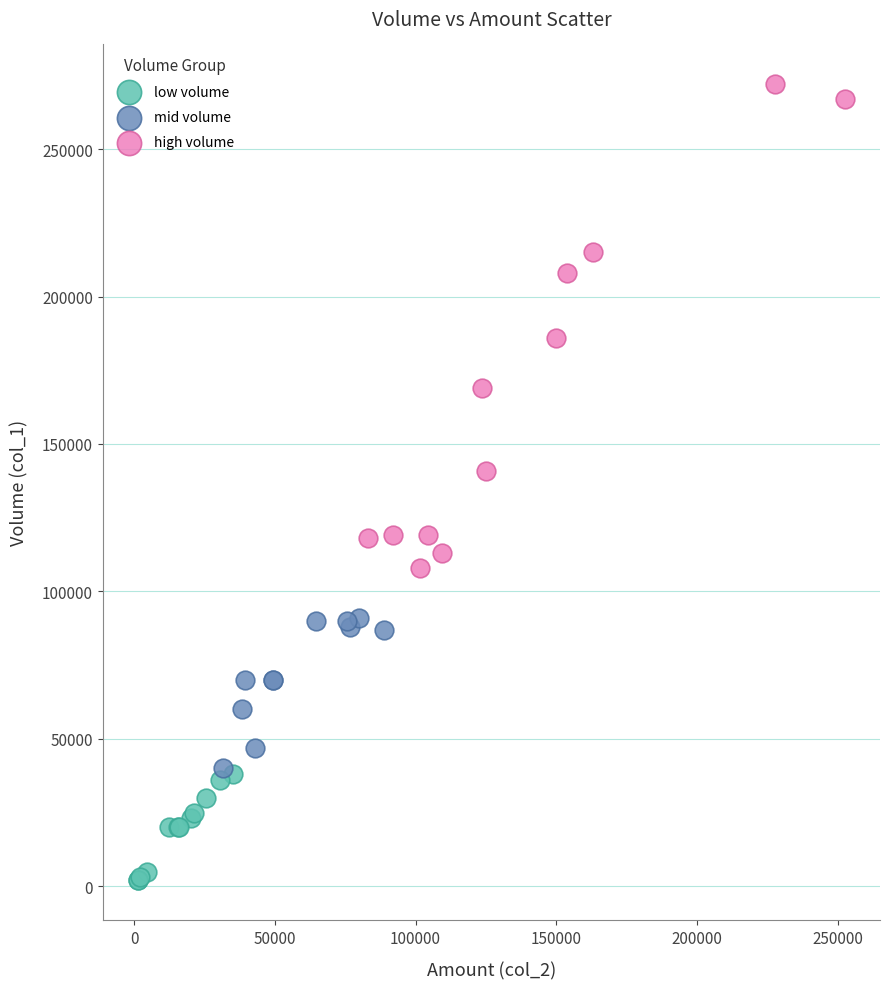

What are all the series names shown in the legend?

low volume, mid volume, high volume